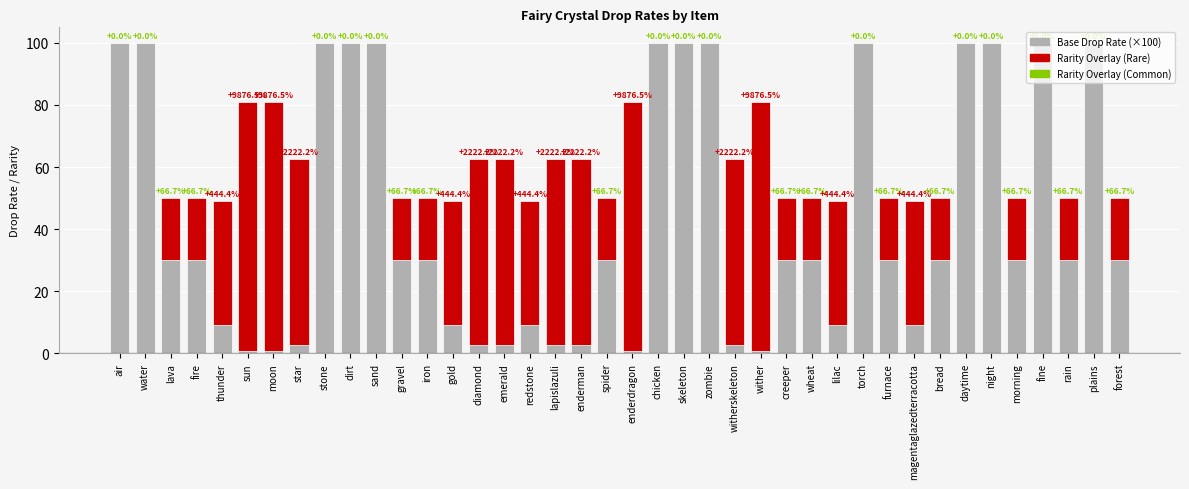

Is it true that the value at stone is 162.2?

False